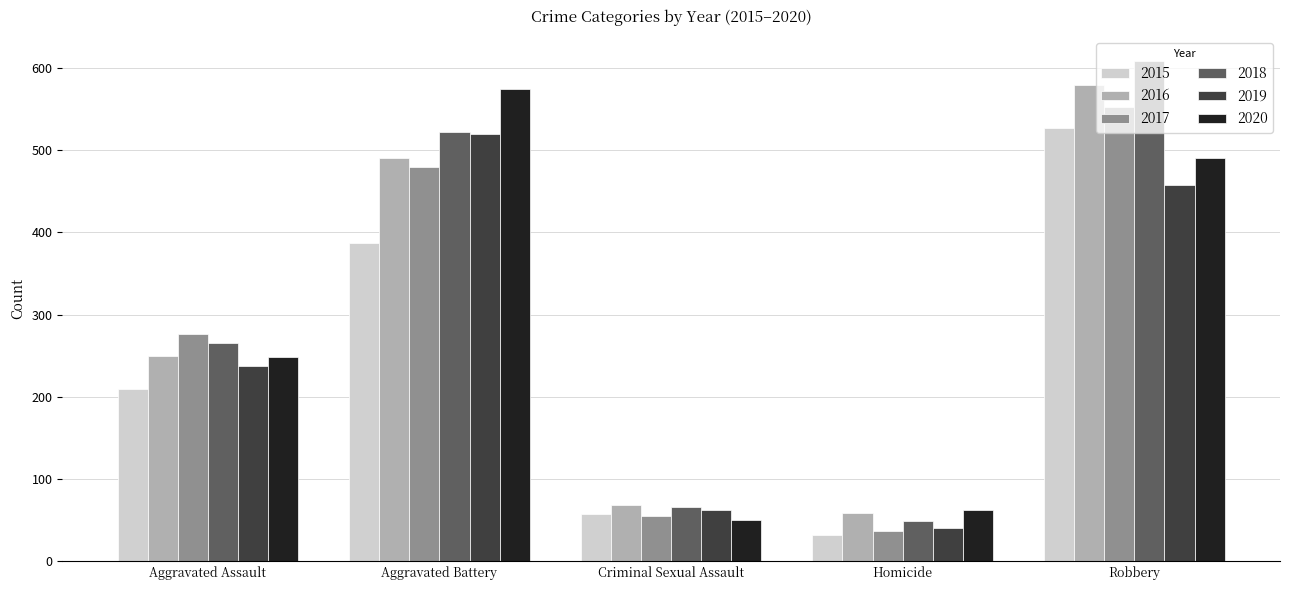

Where is 2016 nearest to the value 319?

Aggravated Assault